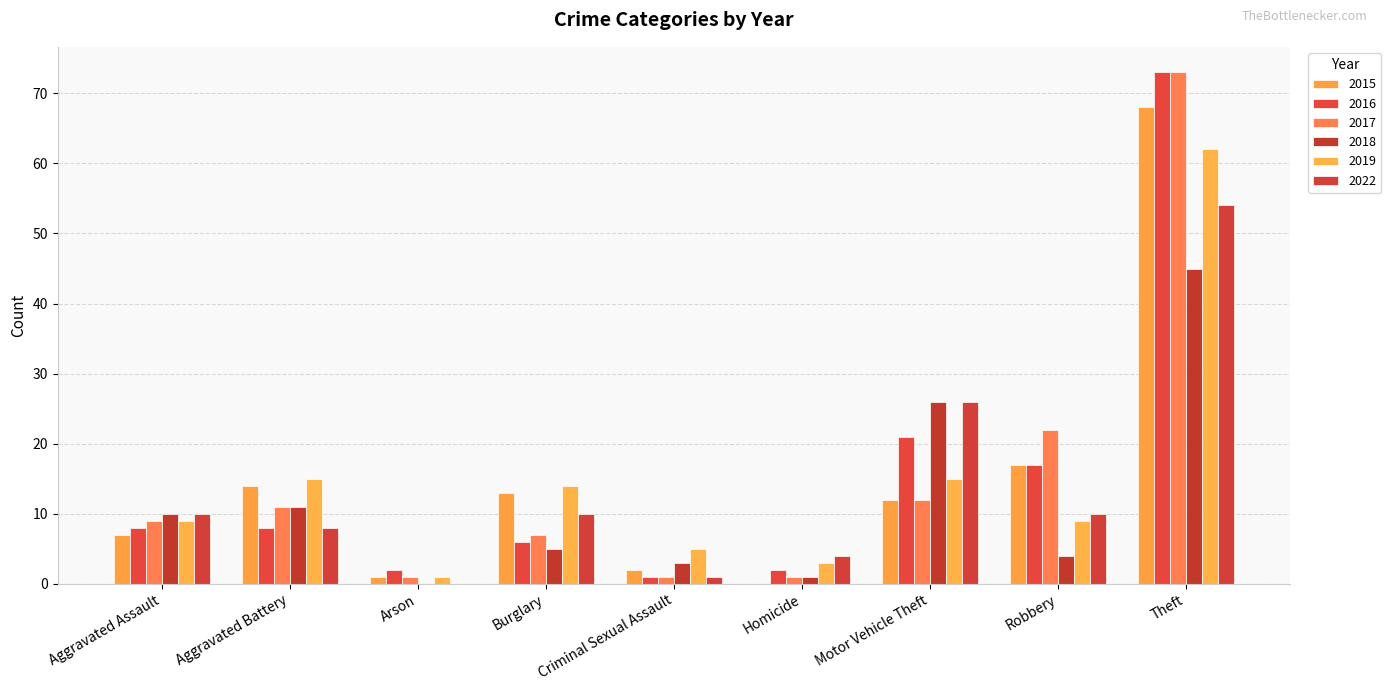

Which series has the largest total across all categories?

2016